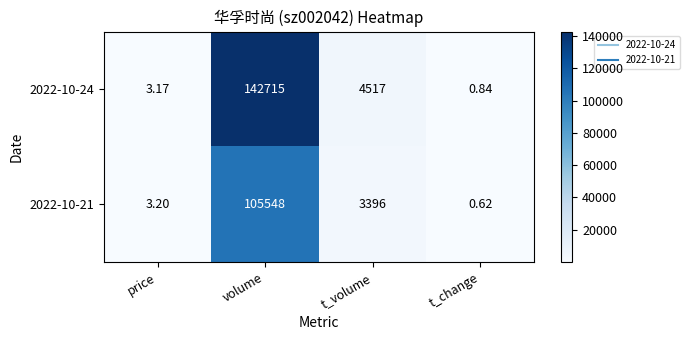

Is the value of 2022-10-21 at price greater than the value of 2022-10-24 at t_volume?

No